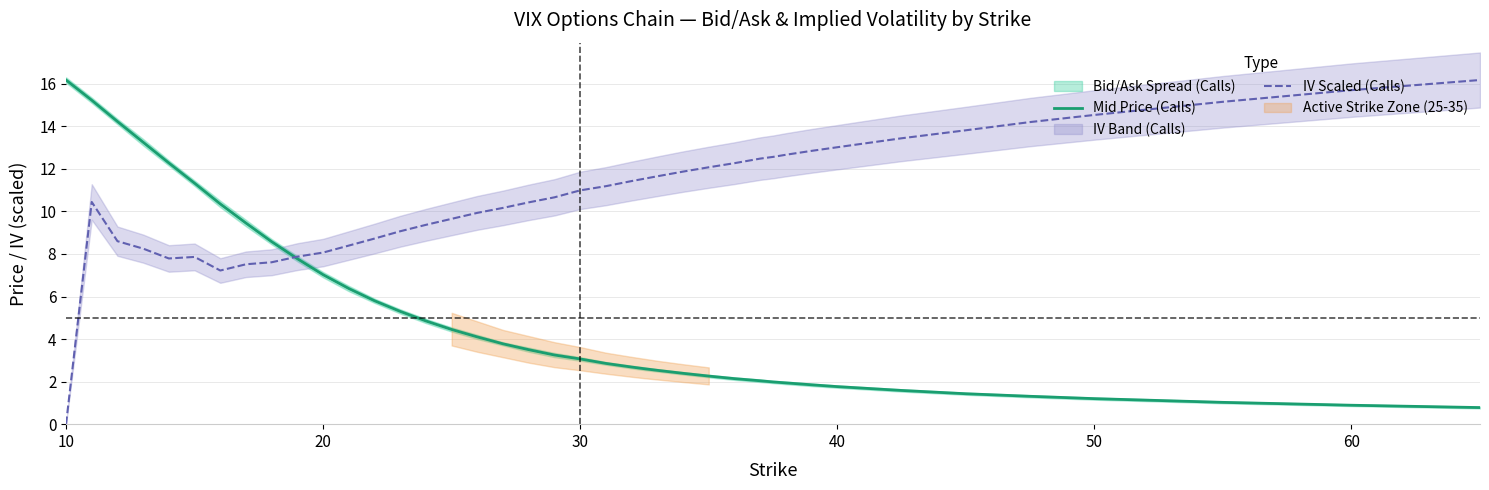

What is the minimum value for Mid Price (Calls)?

0.8